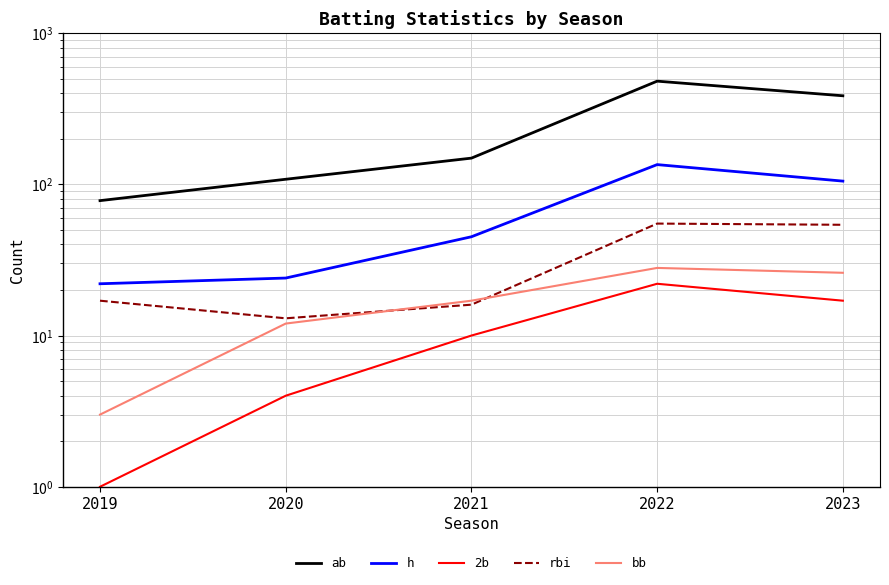

How many data points in ab are above 149?

2